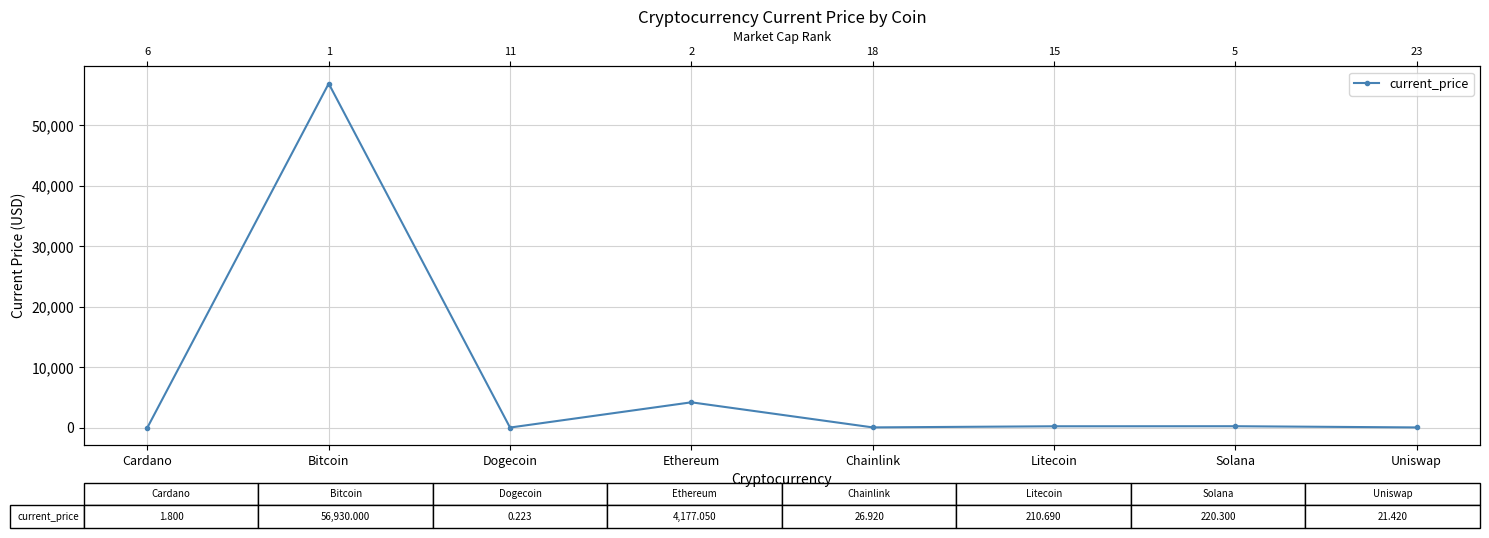

How many interior local peaks (higher than both neighbors) does the data have?

3